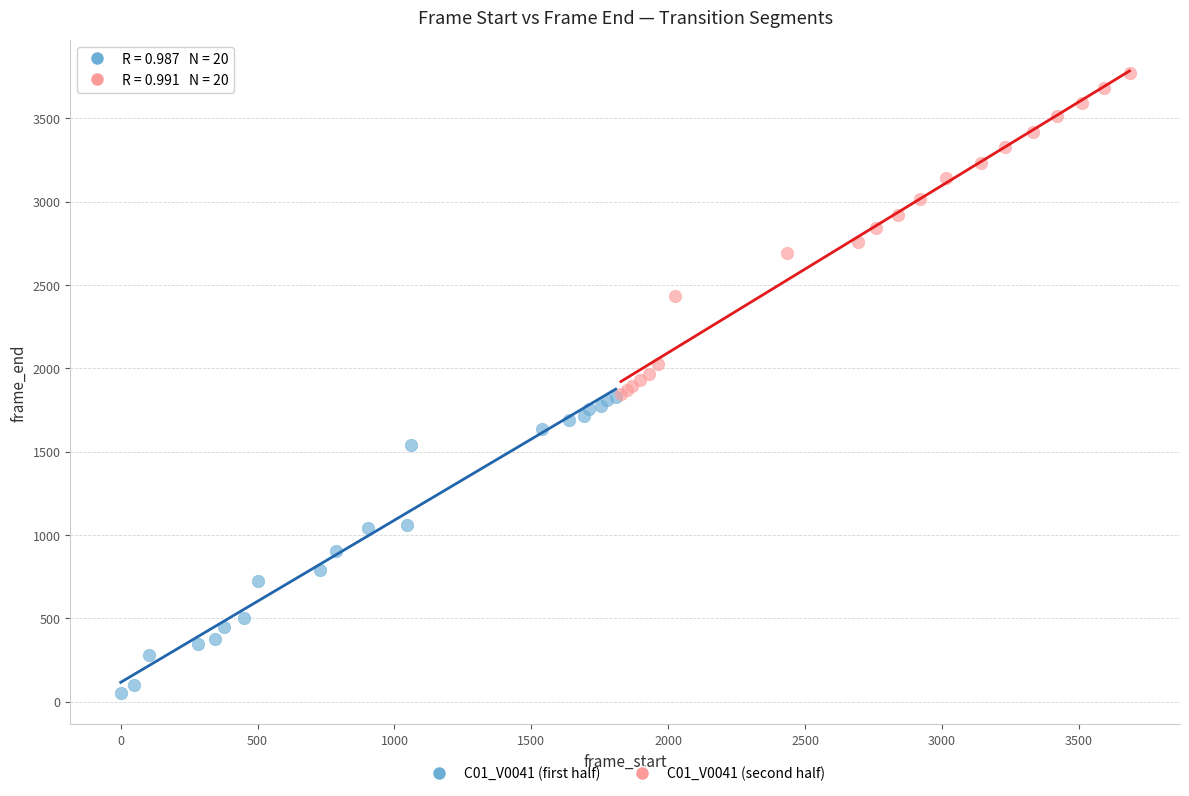

Which series reaches the maximum Y coordinate?

C01_V0041 (second half)